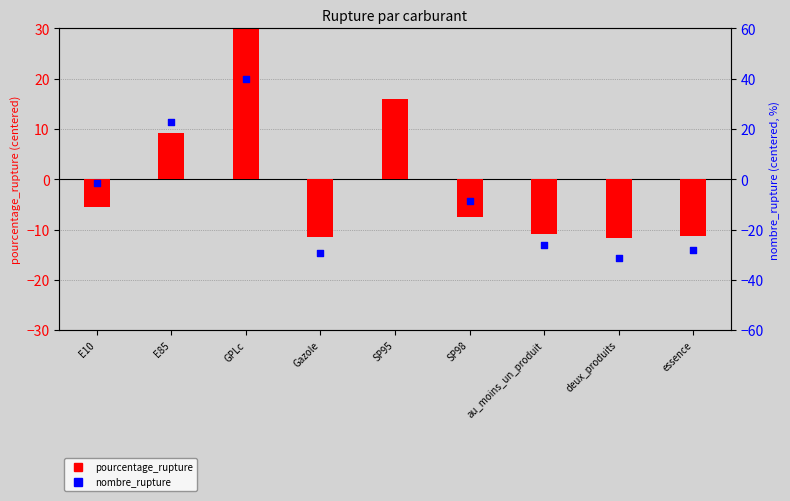

What is the total value across all series at SP95?

78.8